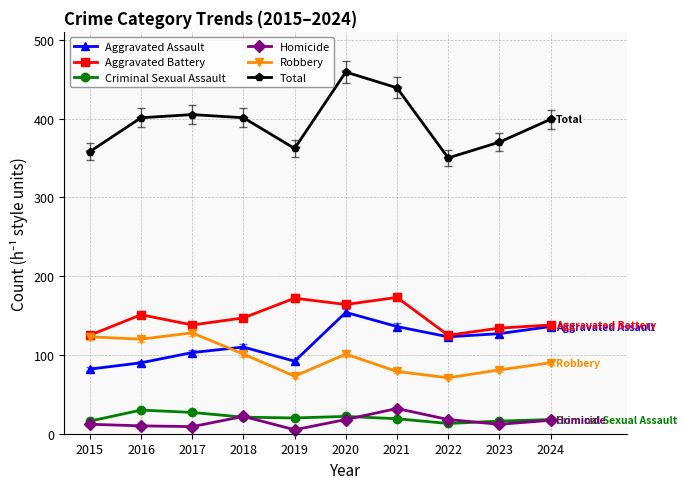

What is the sum of the Aggravated Battery values at 2016 and 2017?

289